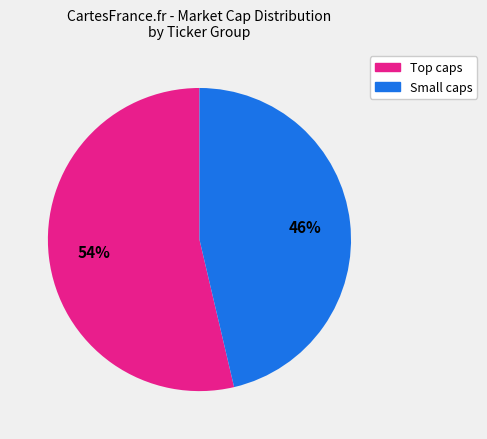

To the nearest percent, what is the average slice percentage?

50%